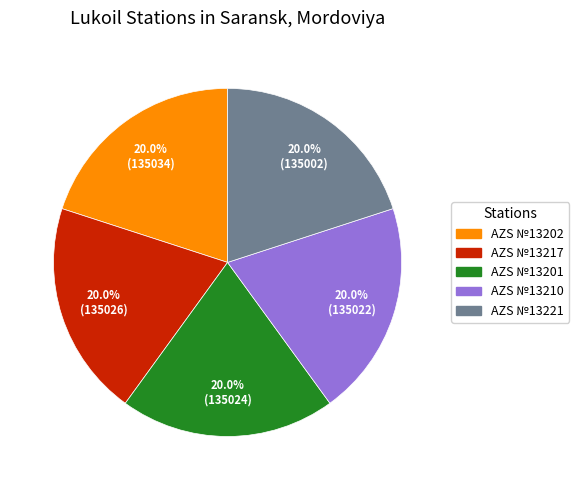

Count the number of slices in the pie.

5